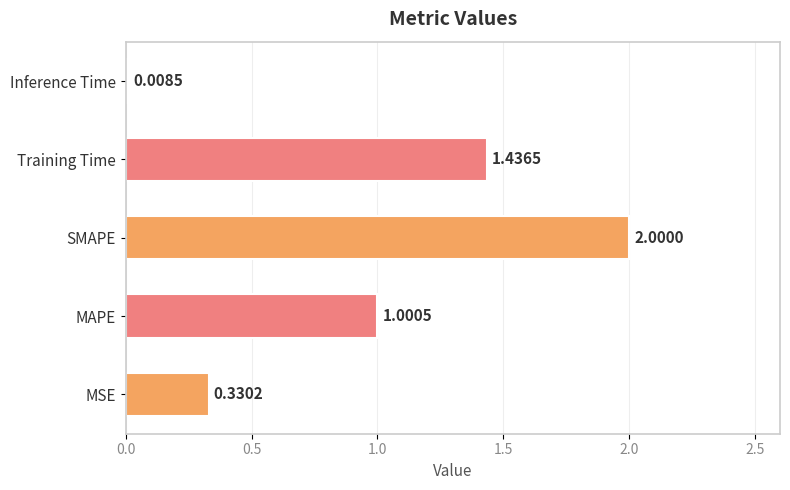

What is the change in value from MSE to Training Time?

+1.1